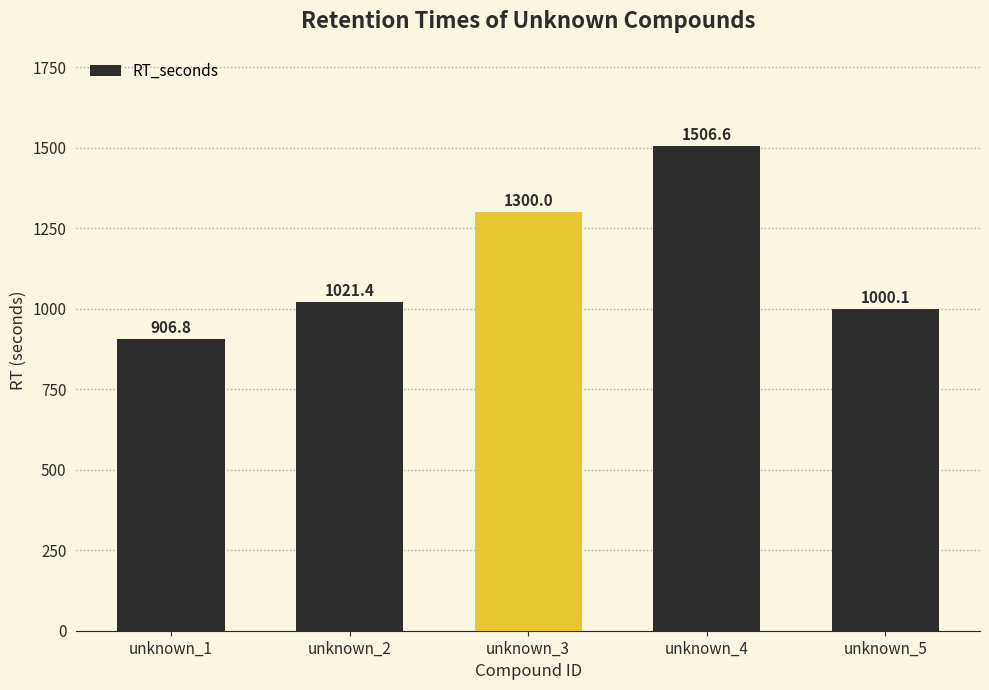

Where does the data first go above 1021?

unknown_2